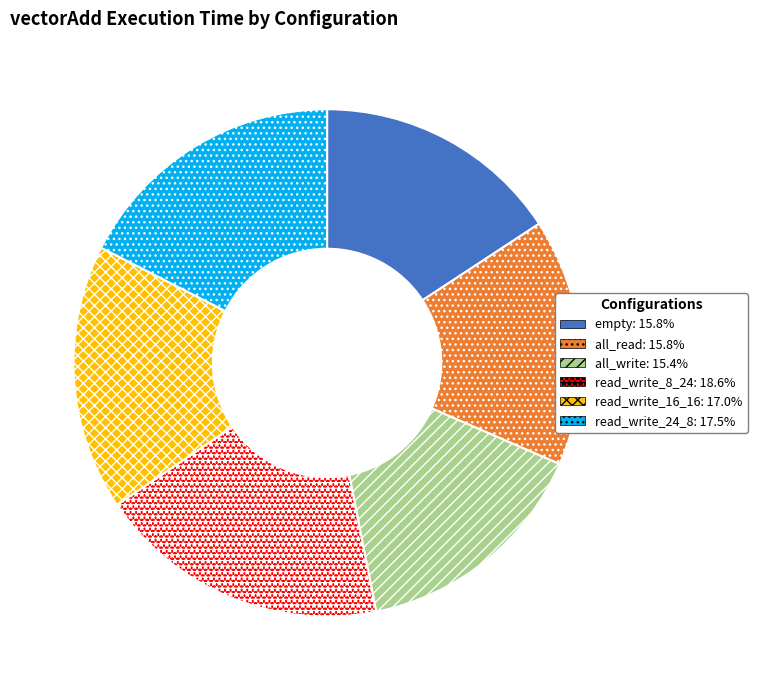

Which slice is the largest?

read_write_8_24